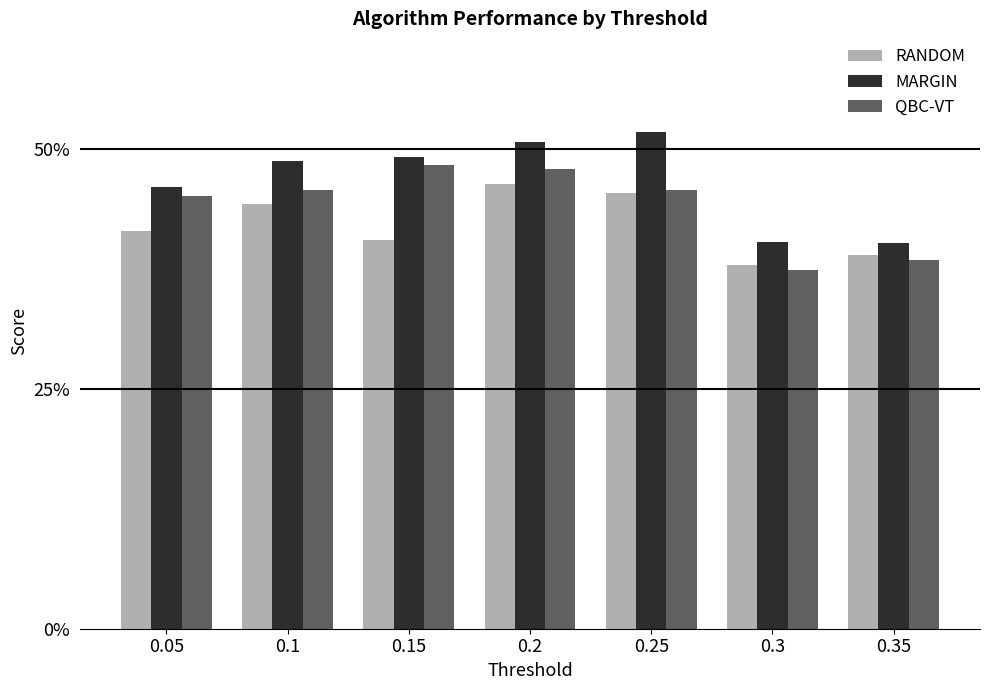

At which label does QBC-VT reach its minimum?

0.3